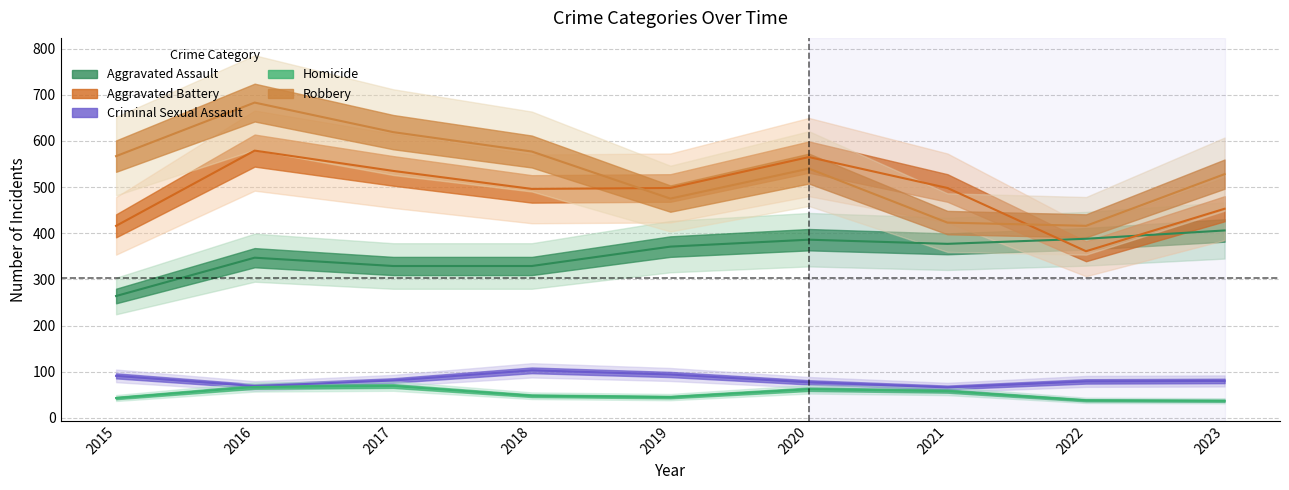

True or false: Homicide and Aggravated Assault intersect in this chart.

False